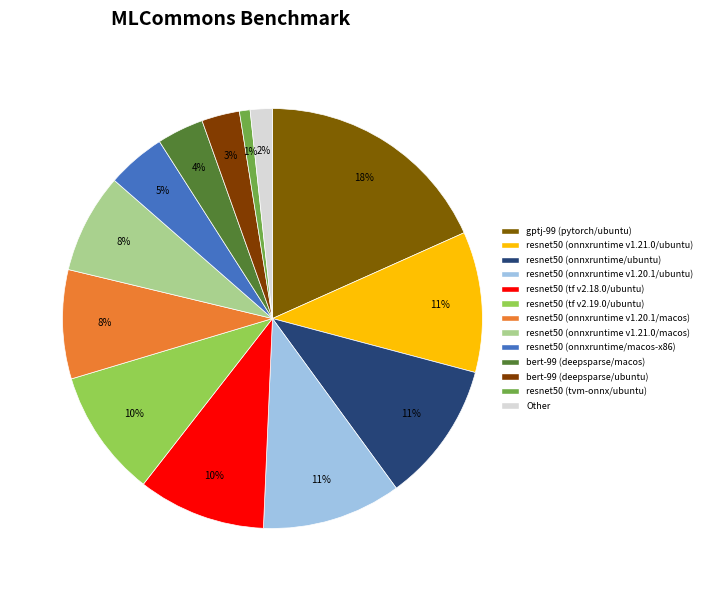

How many segments does this pie chart have?

13